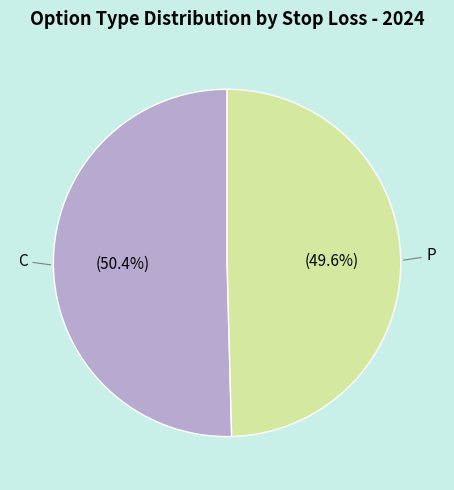

Does any single category account for the majority?

Yes